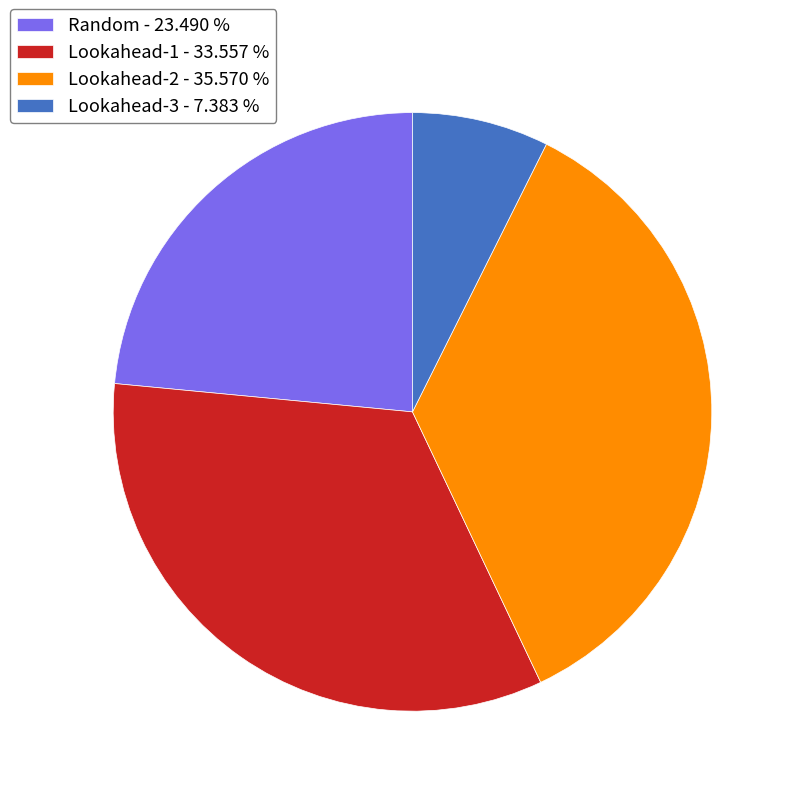

Approximately how many times larger is the value at Random - 23.490 % compared to Lookahead-3 - 7.383 %?

3.2